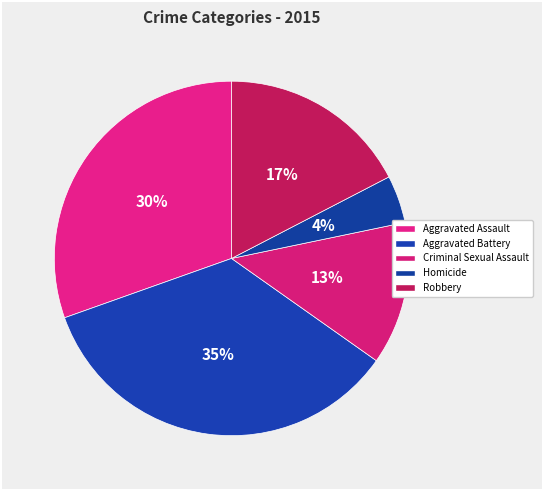

Is Aggravated Assault the majority of the pie?

No